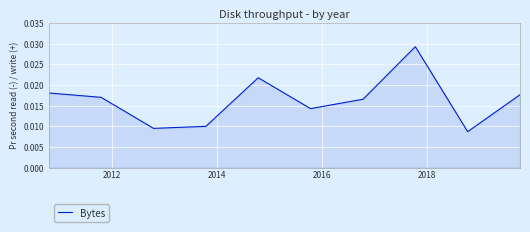

Count the number of data series in this chart.

1